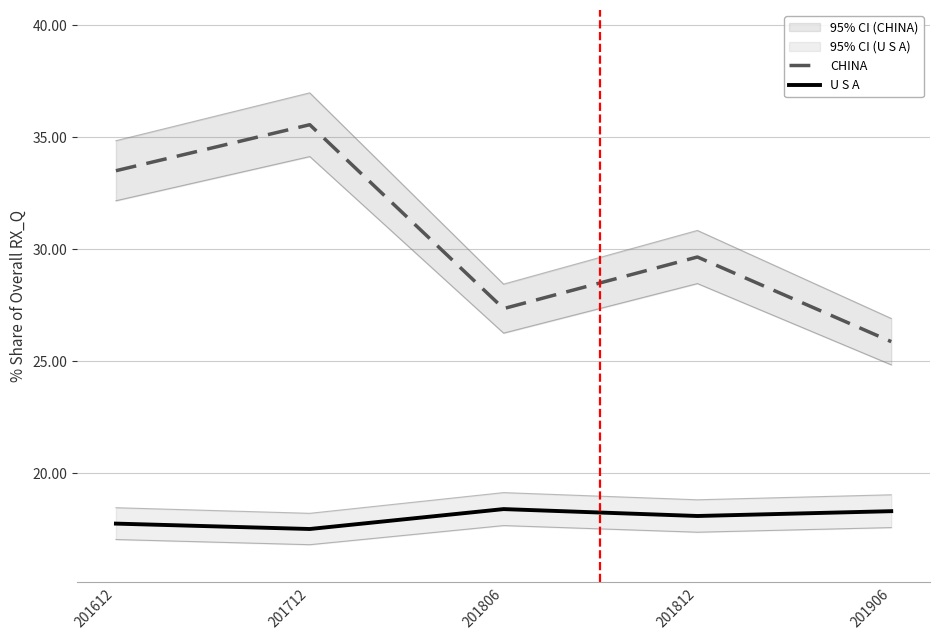

What is the value of the CHINA point at the 5th from the left?

25.9